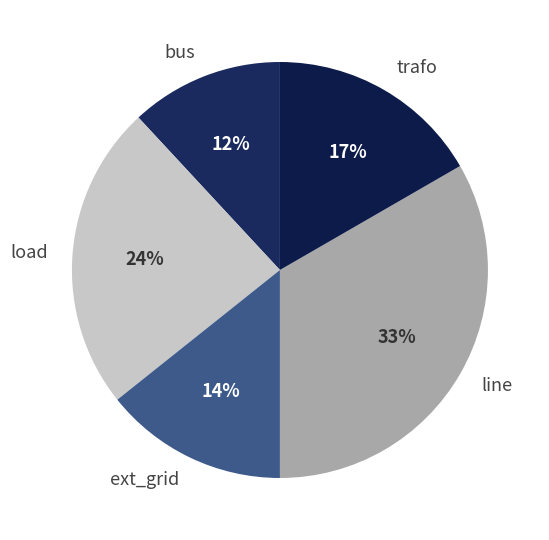

What percentage is the line slice, to the nearest percent?

33%